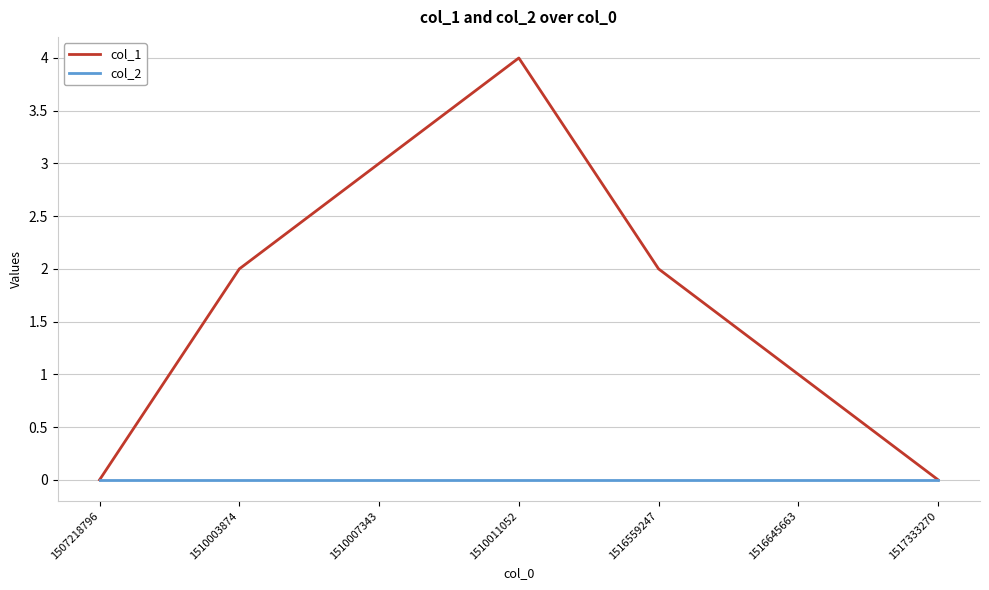

What are all the series names shown in the legend?

col_1, col_2